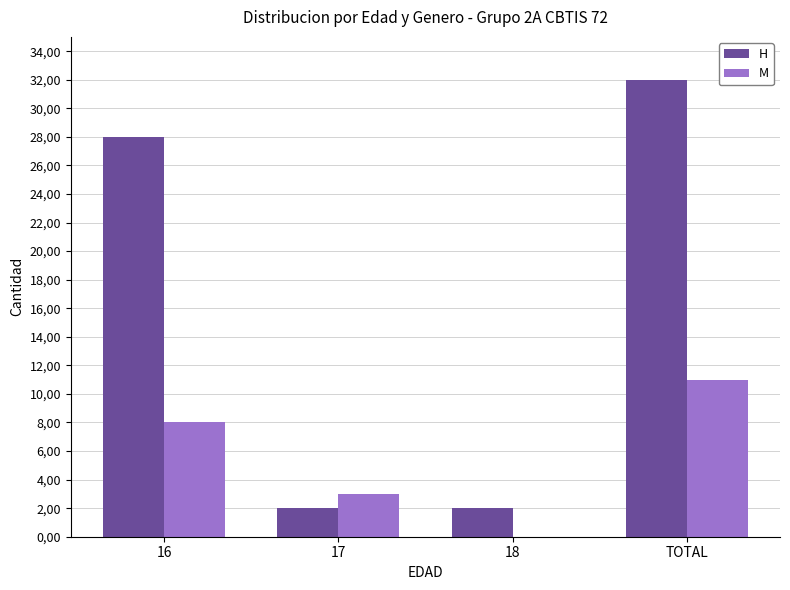

True or false: M has a value of 8 at 16.

True